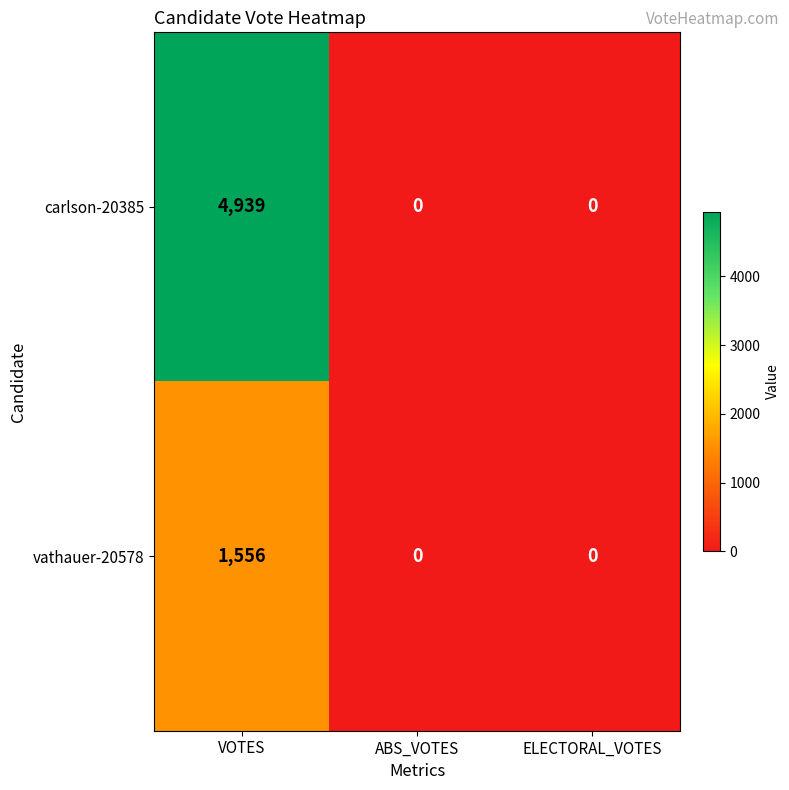

At which category is the sum across all series the highest?

VOTES